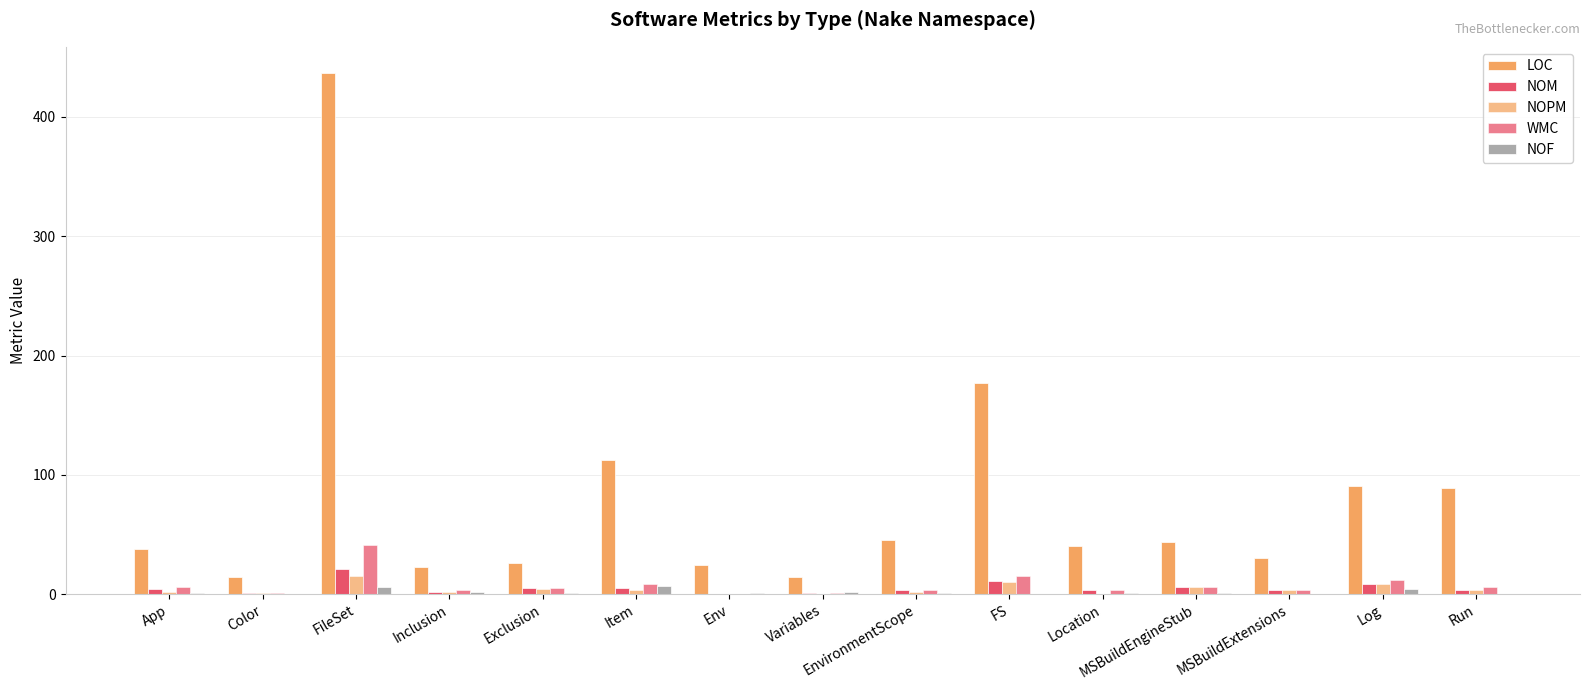

How many groups of bars are there?

15